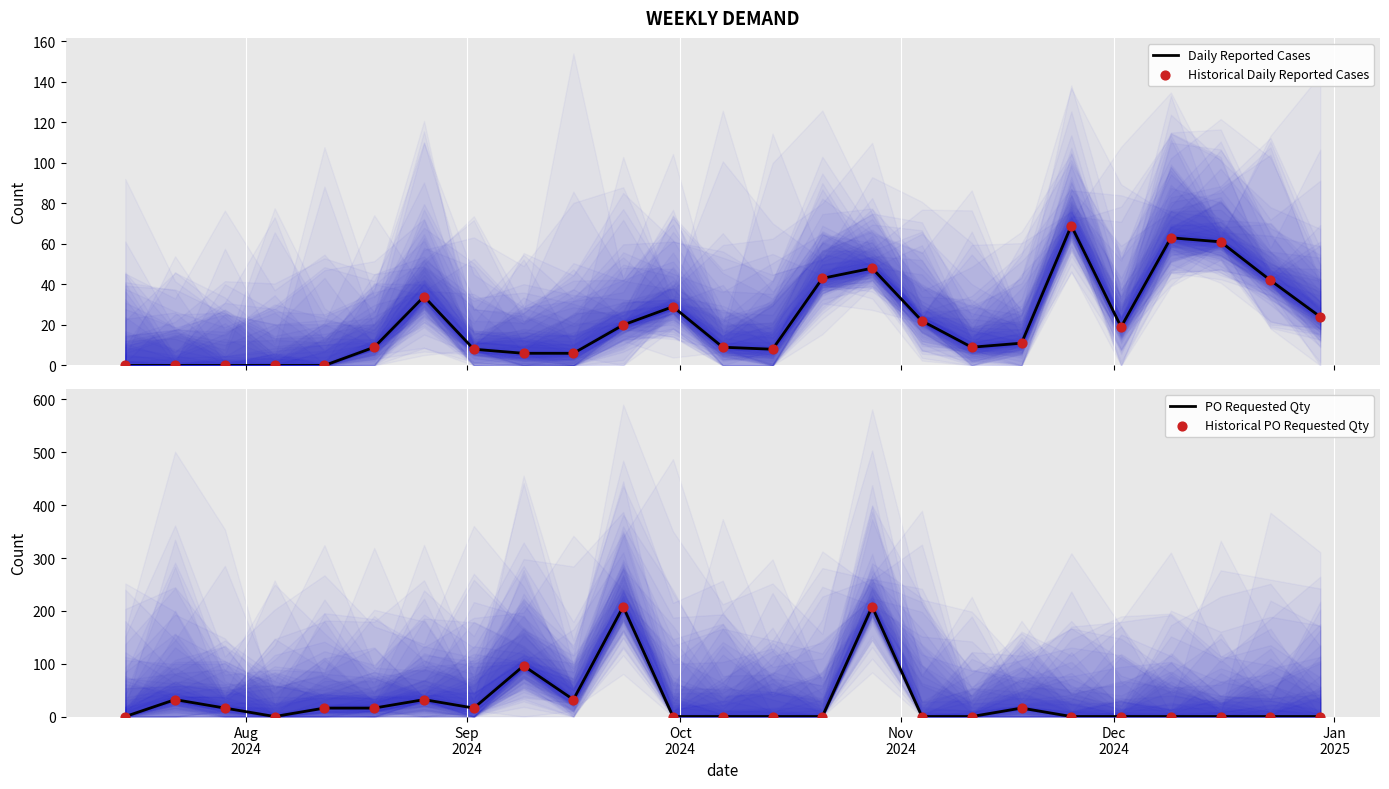

Is the value of PO Requested Qty at 12 greater than the value of Historical PO Requested Qty at 15?

No